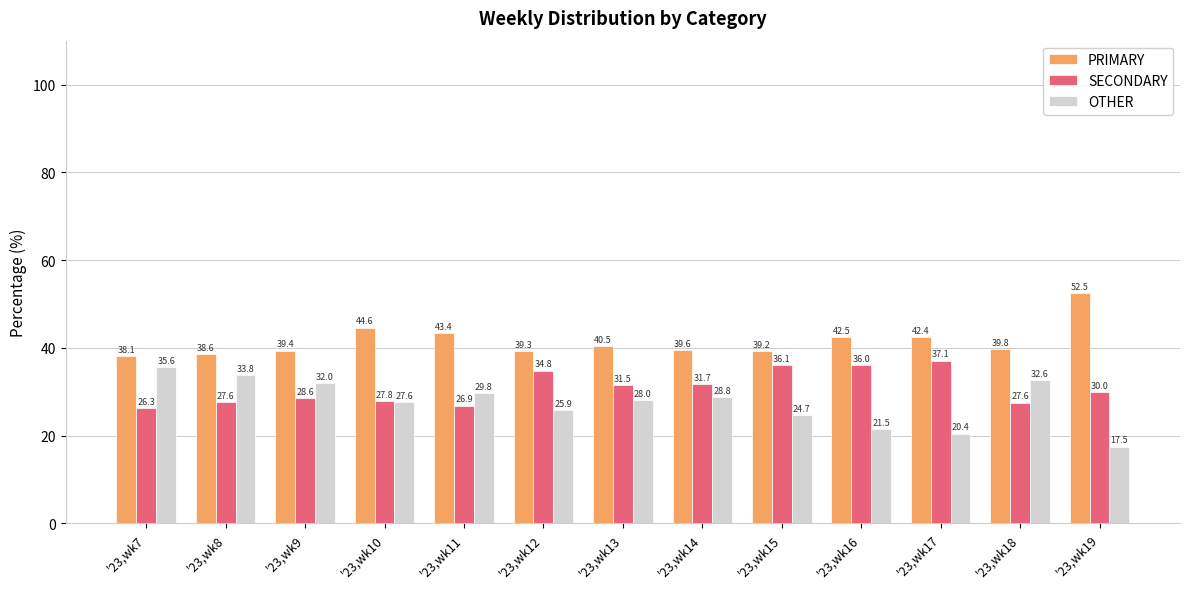

What is the difference between the SECONDARY values at '23,wk15 and '23,wk18?

8.5